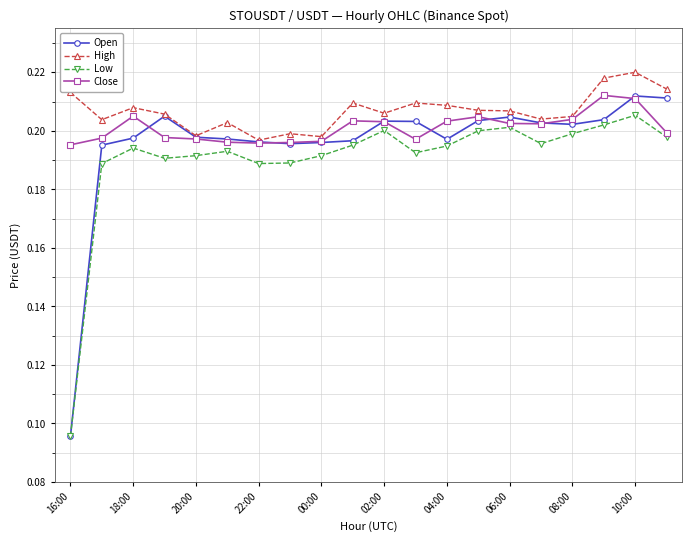

List the series in order of their overall mean, highest first.

High, Close, Open, Low